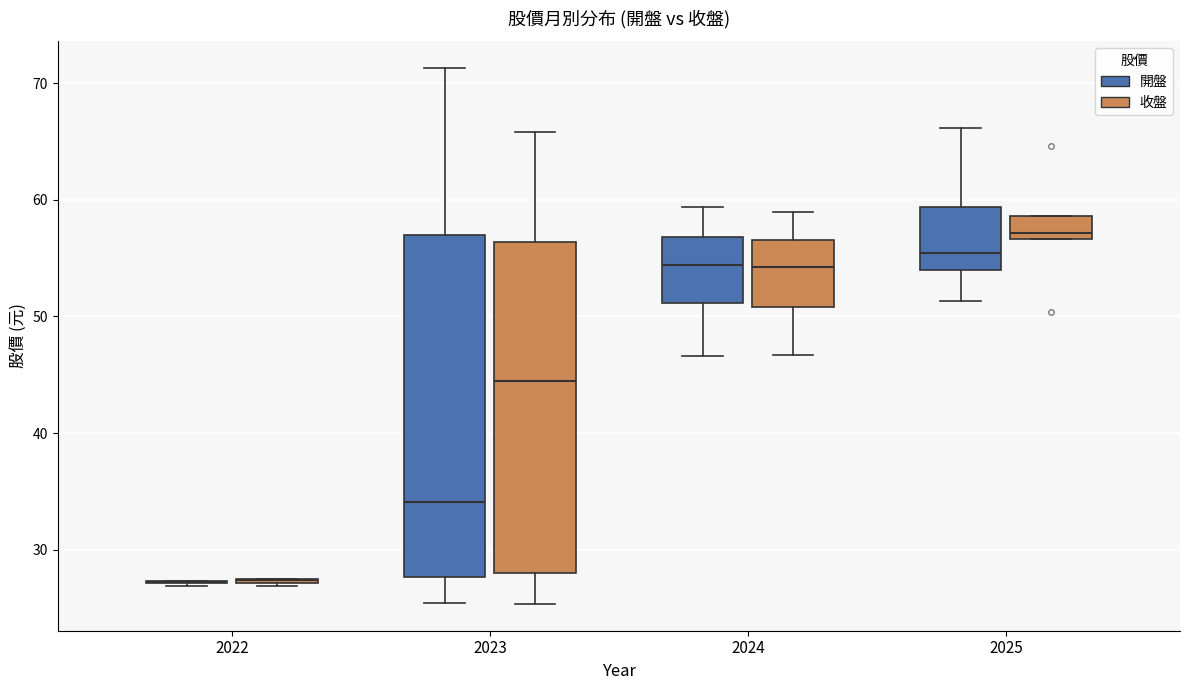

Where does the upper whisker of the box for 2025 (開盤) end on the y-axis? The values are not printed on the chart, so give them approximately, as read against the axis.

66